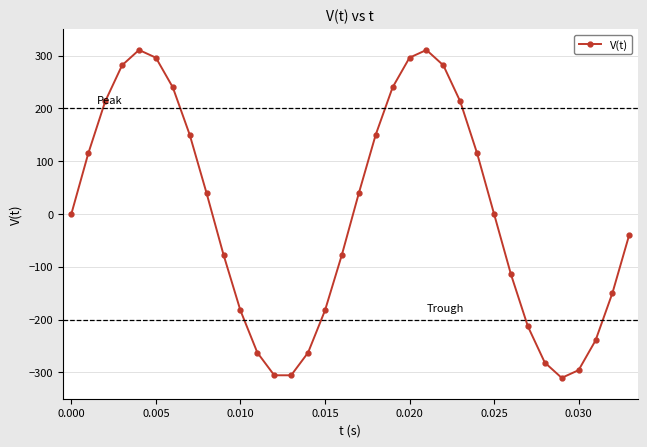

What is the greatest value displayed?

310.5